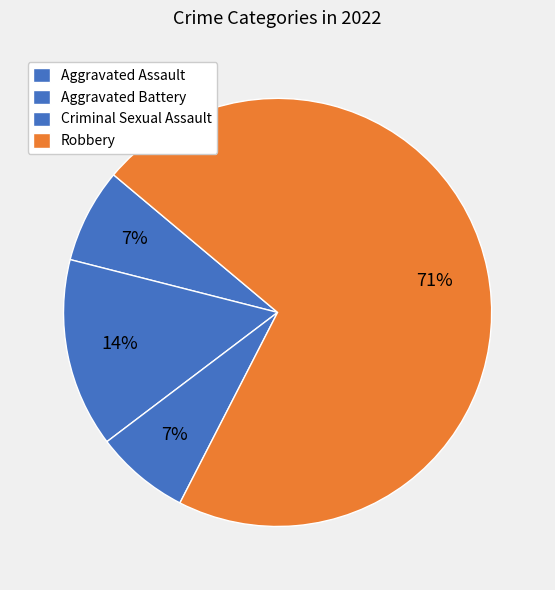

To the nearest percent, what is the difference between the largest and smallest slice percentages?

64%